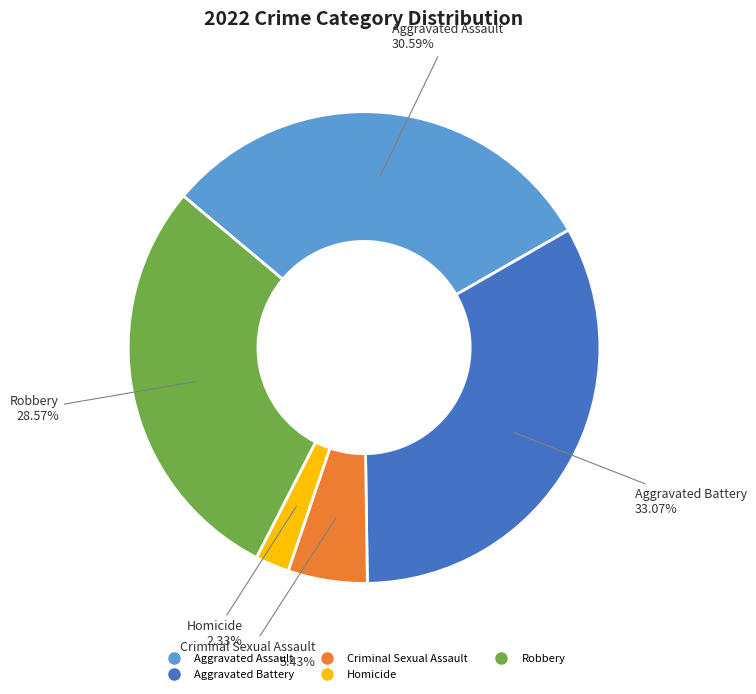

Does Robbery account for over 50% of the chart?

No